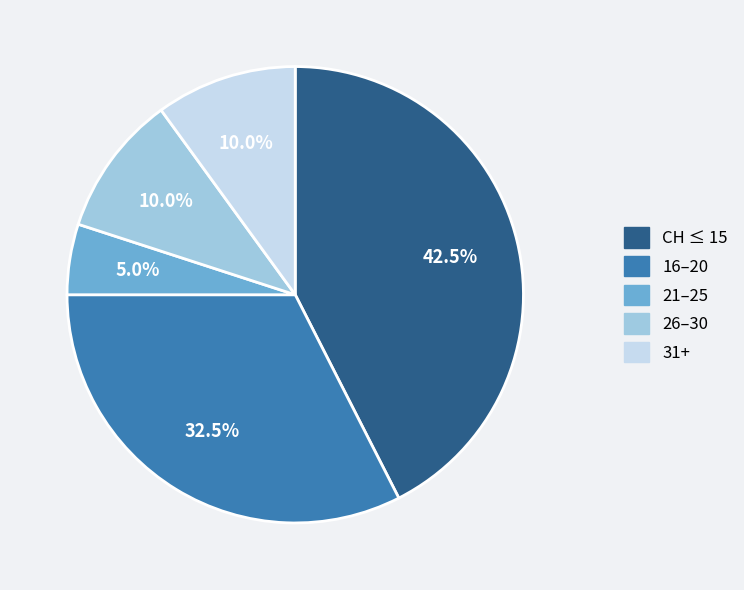

Count the number of slices in the pie.

5